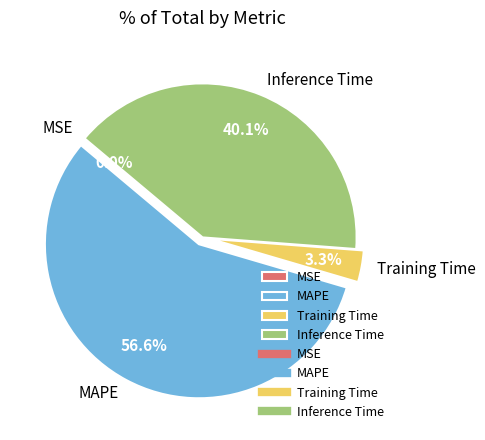

What percentage do Inference Time and MAPE together represent?

96.7%